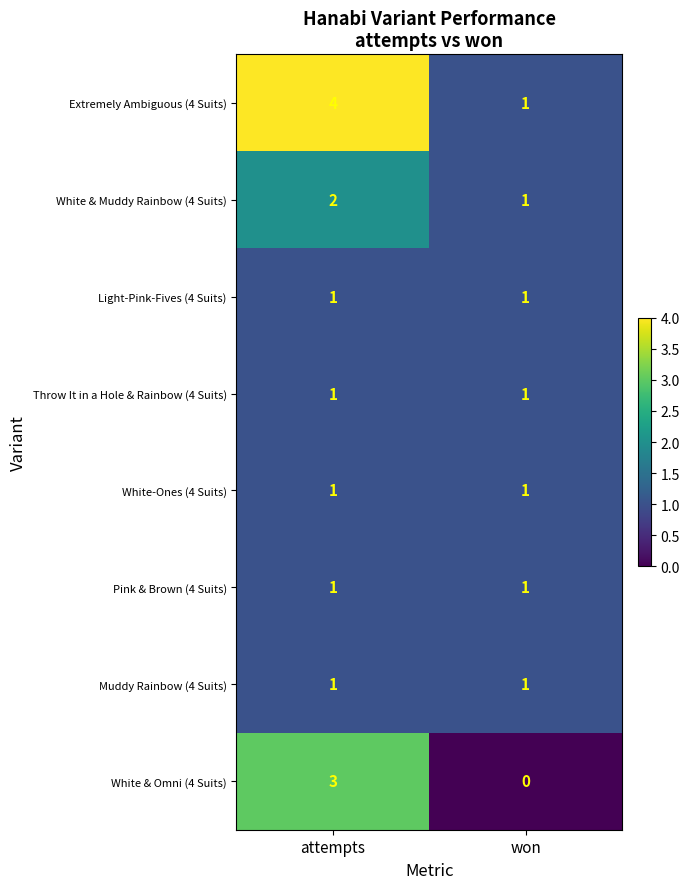

Which category has the highest value across all series?

attempts